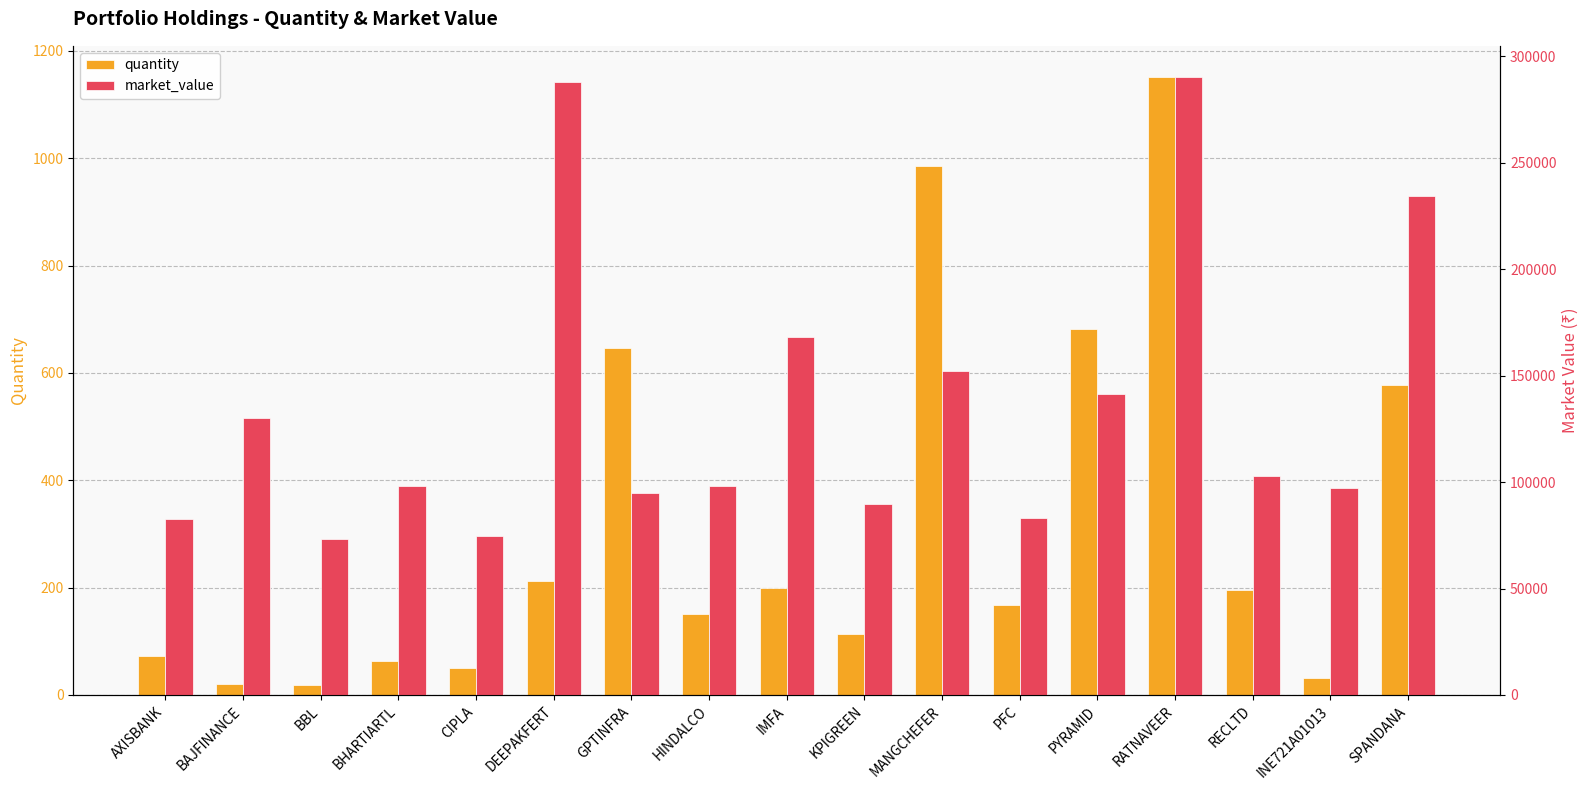

Between SPANDANA and DEEPAKFERT, which is larger?

SPANDANA